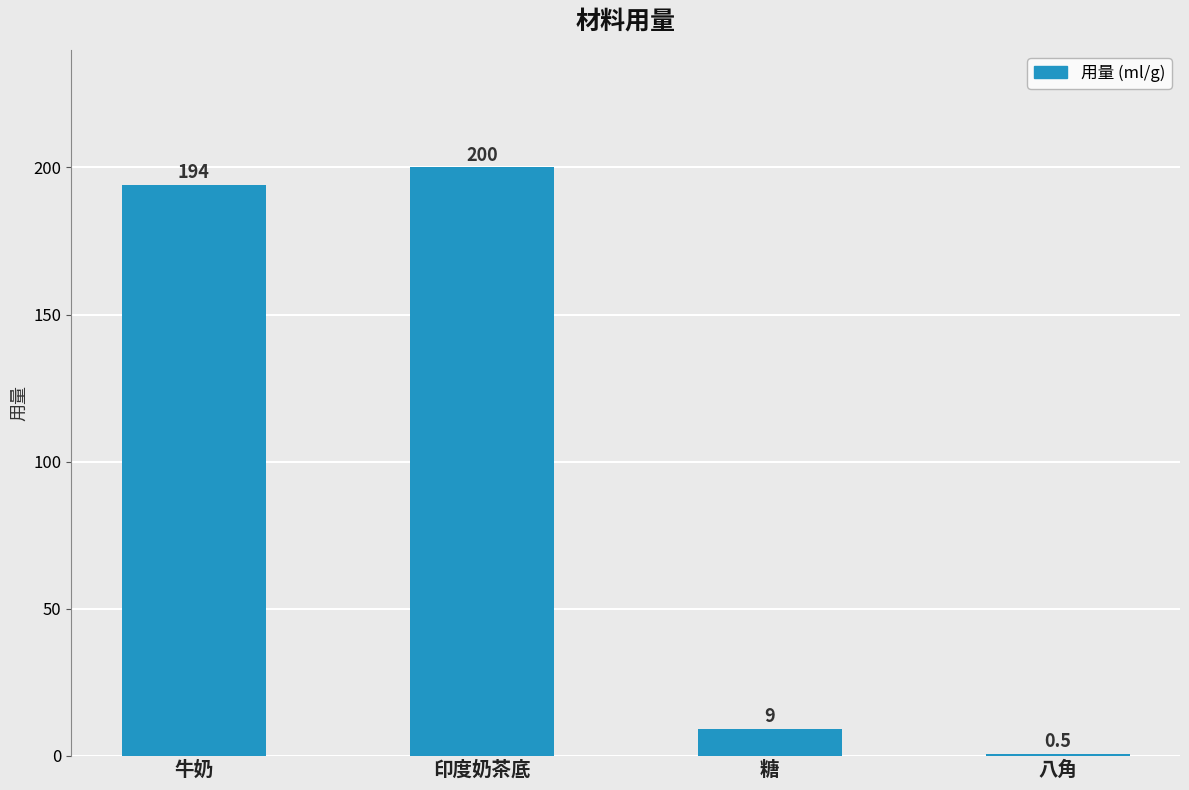

What value does the data have at 印度奶茶底?

200.0